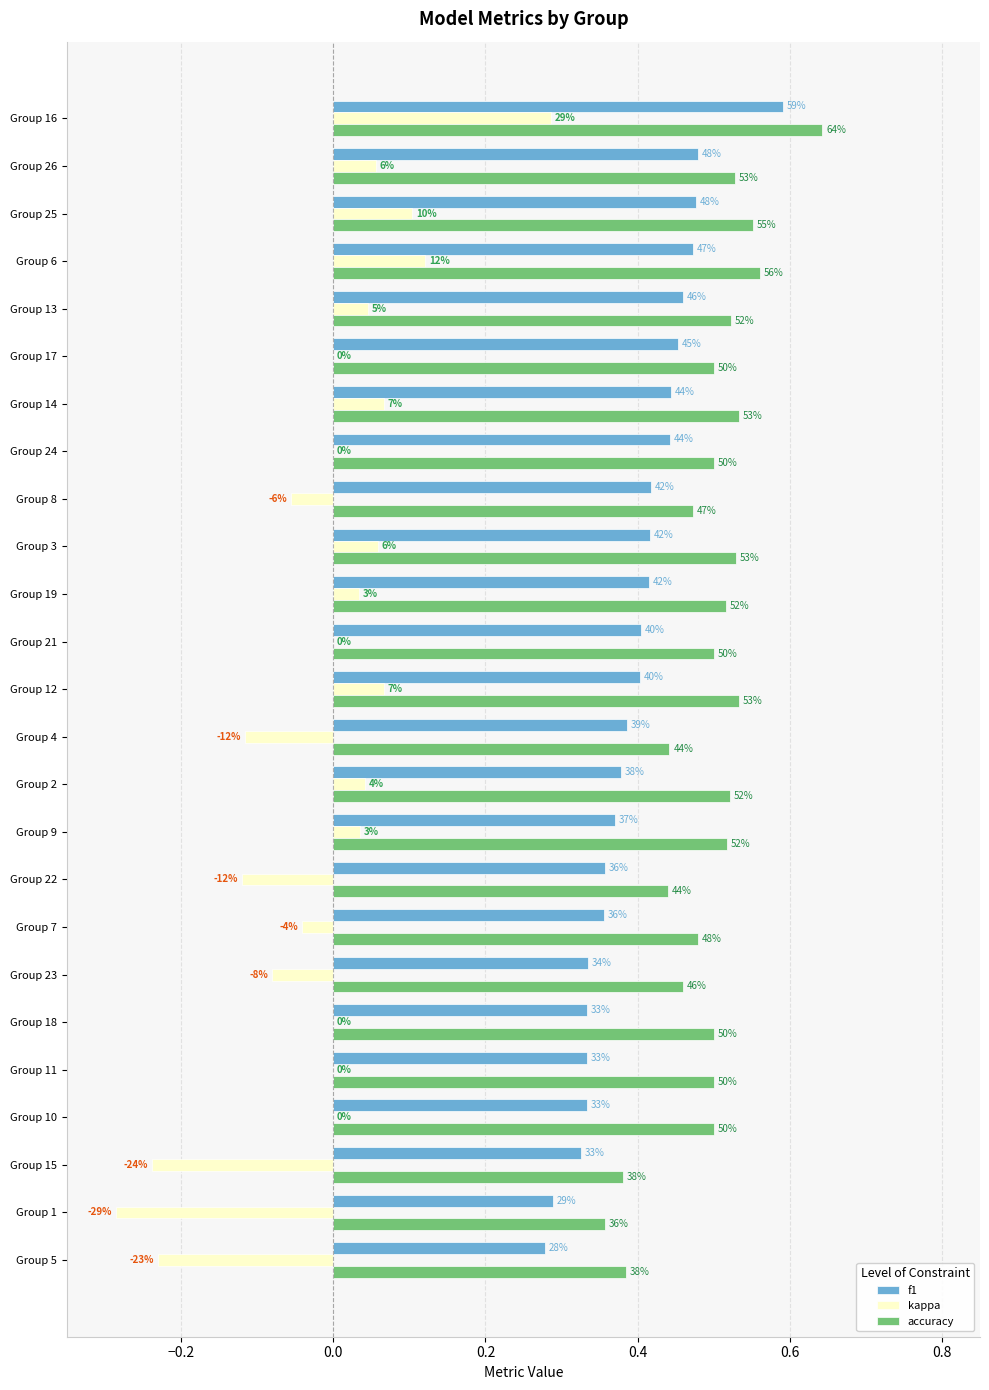

What are all the series names shown in the legend?

f1, kappa, accuracy